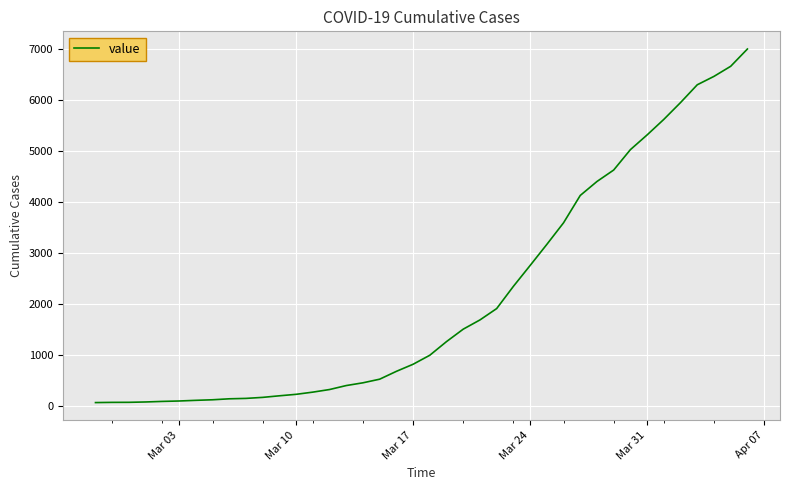

What is the greatest value displayed?

7003